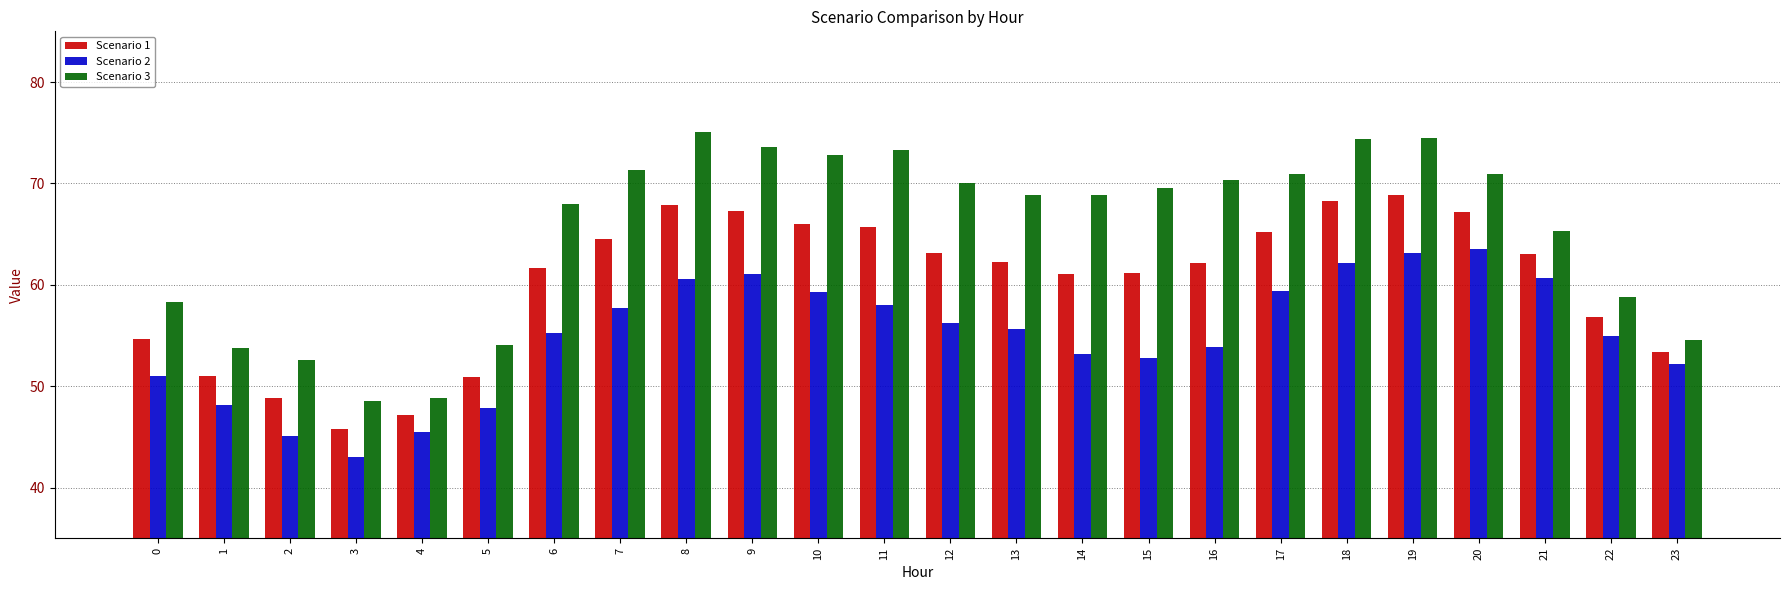

What are all the series names shown in the legend?

Scenario 1, Scenario 2, Scenario 3